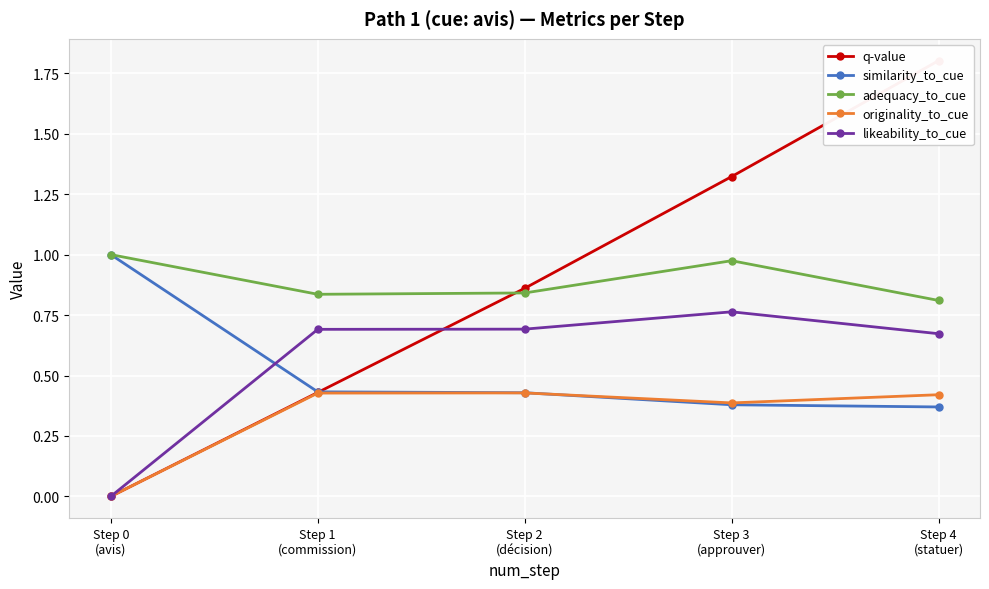

List the labels in order of originality_to_cue value, smallest first.

Step 0
(avis), Step 3
(approuver), Step 4
(statuer), Step 1
(commission), Step 2
(décision)